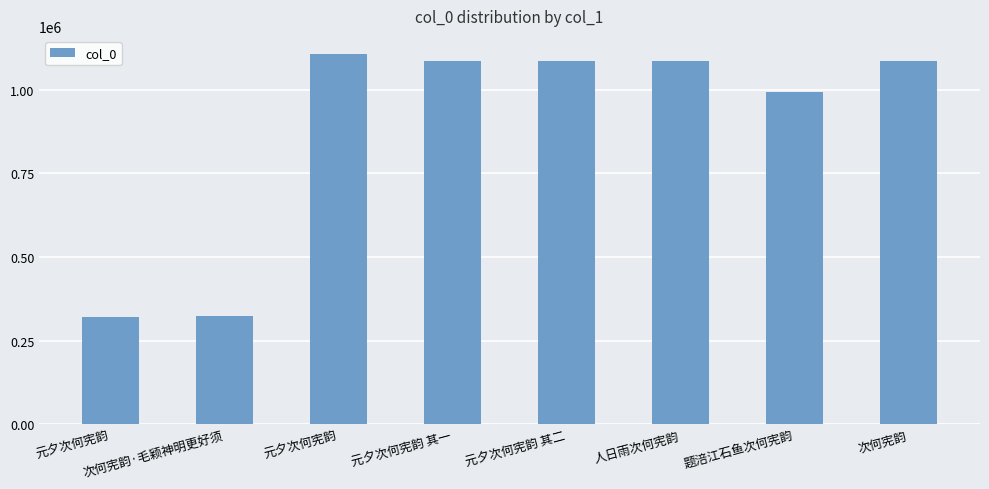

How many categories are shown in the chart?

8